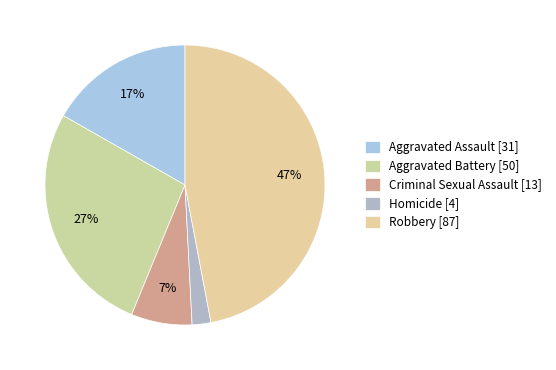

Which category has the biggest portion of the pie?

Robbery